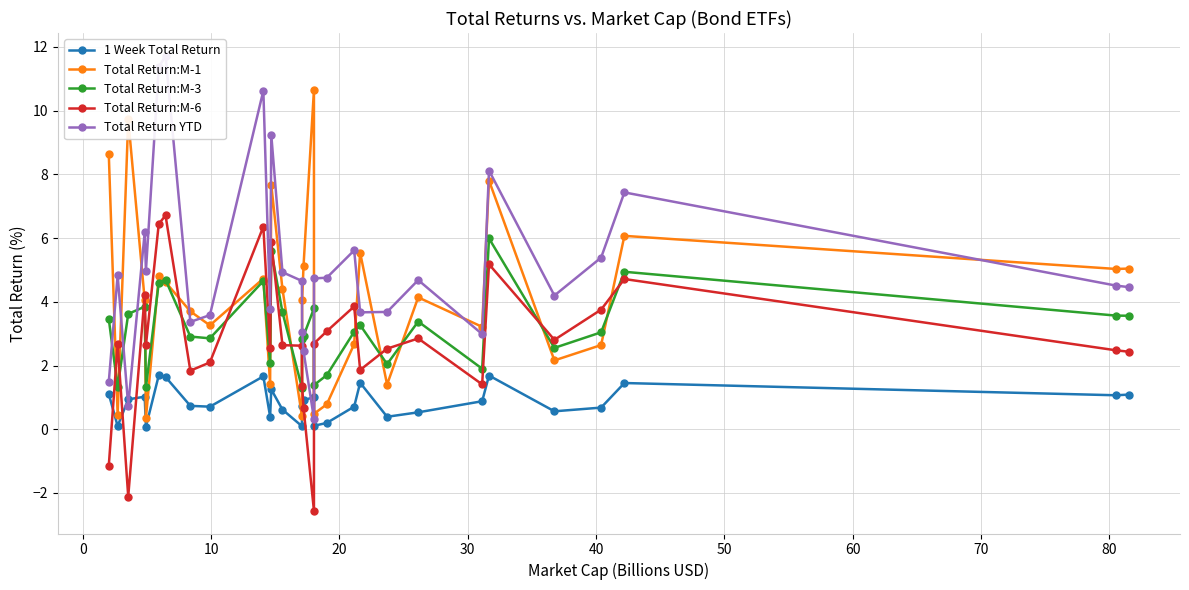

What is the minimum value for Total Return:M-1?

0.4